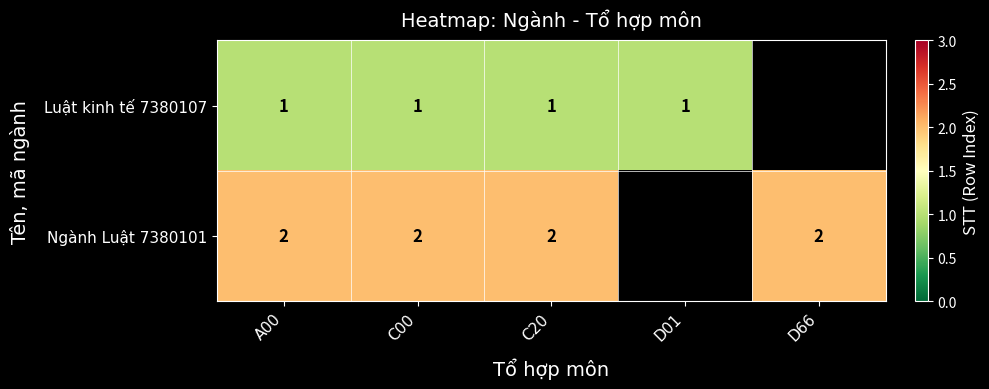

True or false: Luật kinh tế 7380107 has a value of 2 at C20.

False